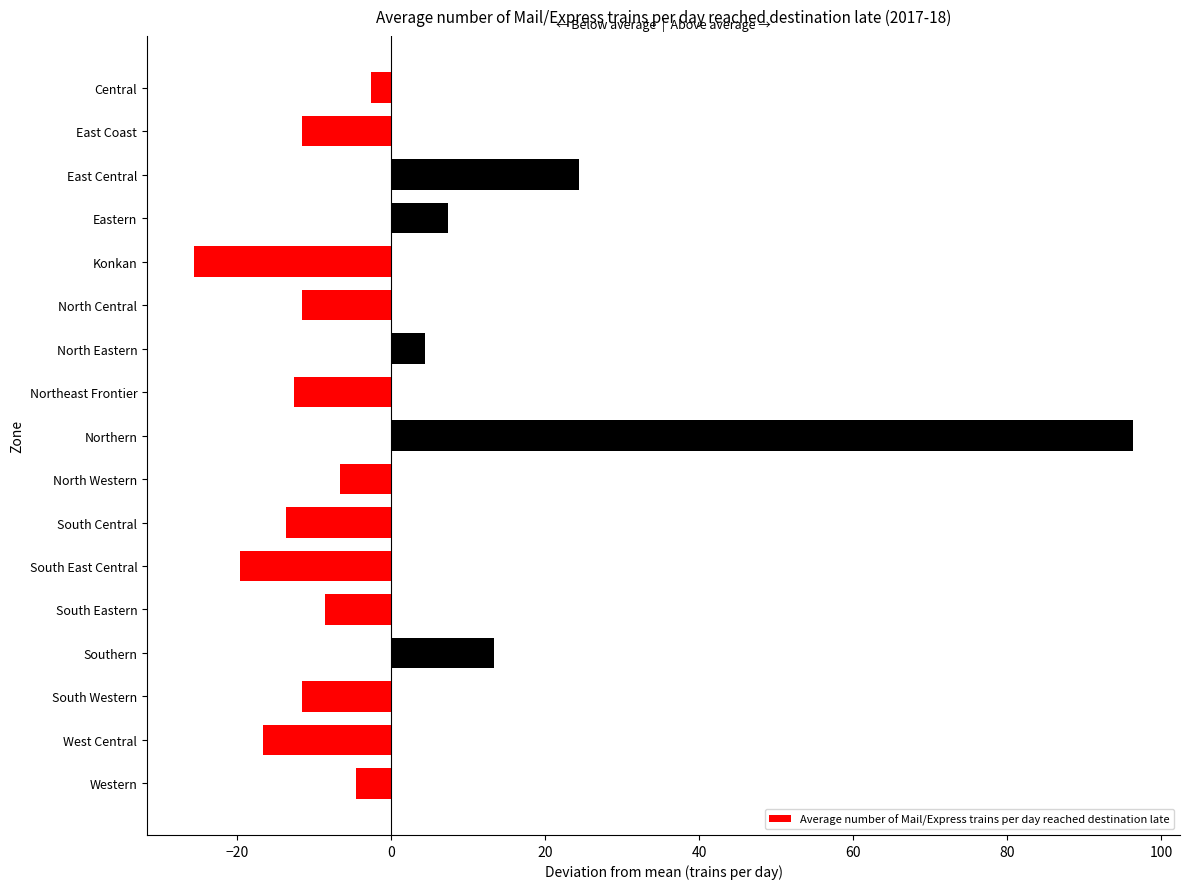

How many positive values are there?

5